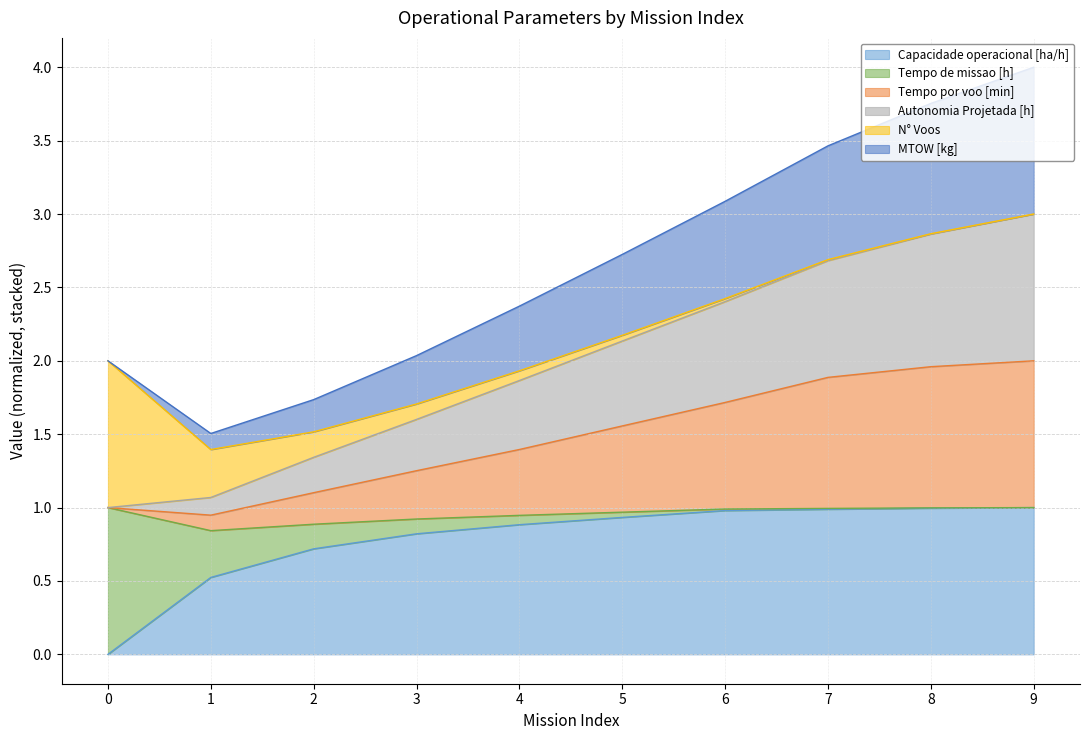

What is the total value across all series at 0?

2.0